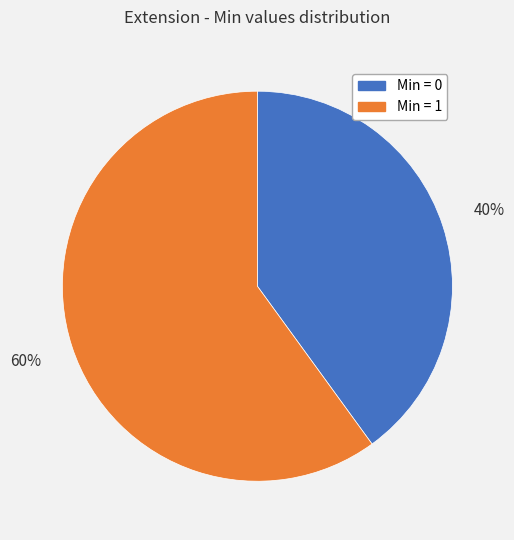

True or false: Min = 1 accounts for 60% of the total.

True